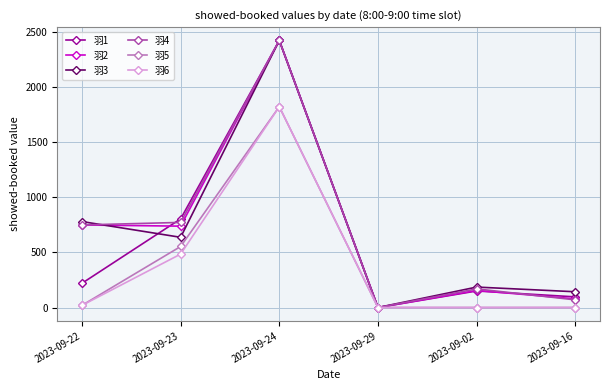

Which series has the widest spread of values?

羽4